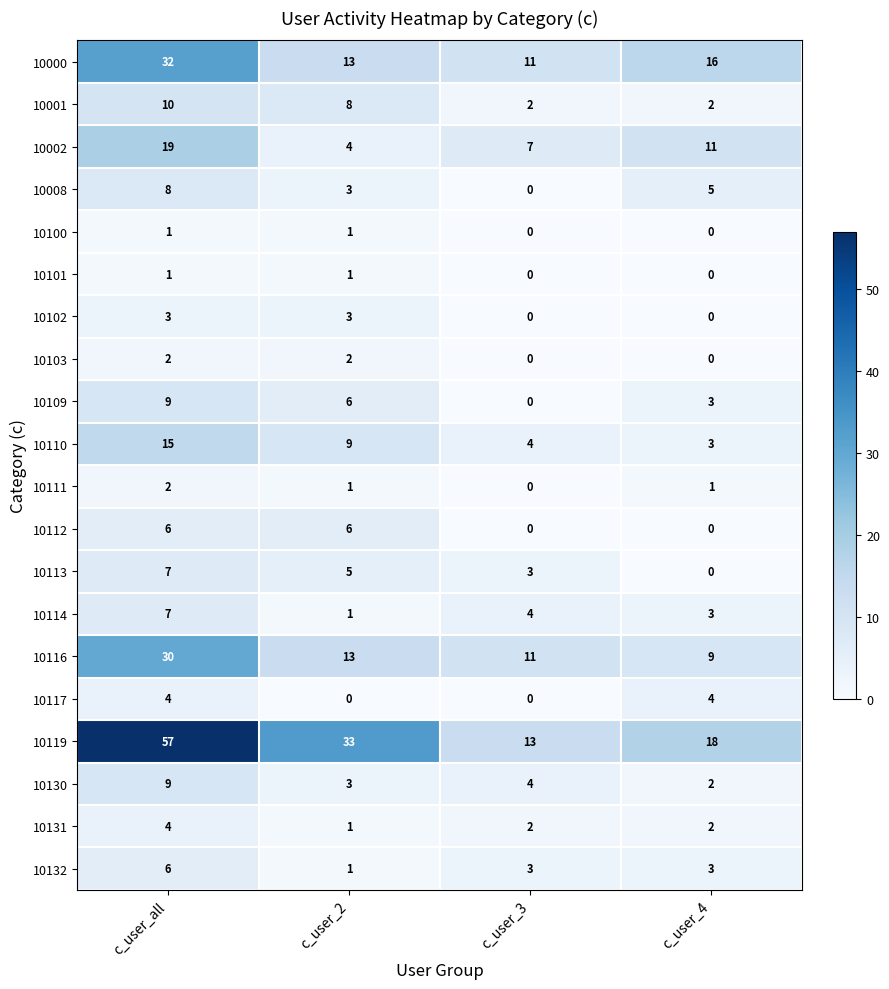

What is the difference between the 10116 values at c_user_2 and c_user_4?

4